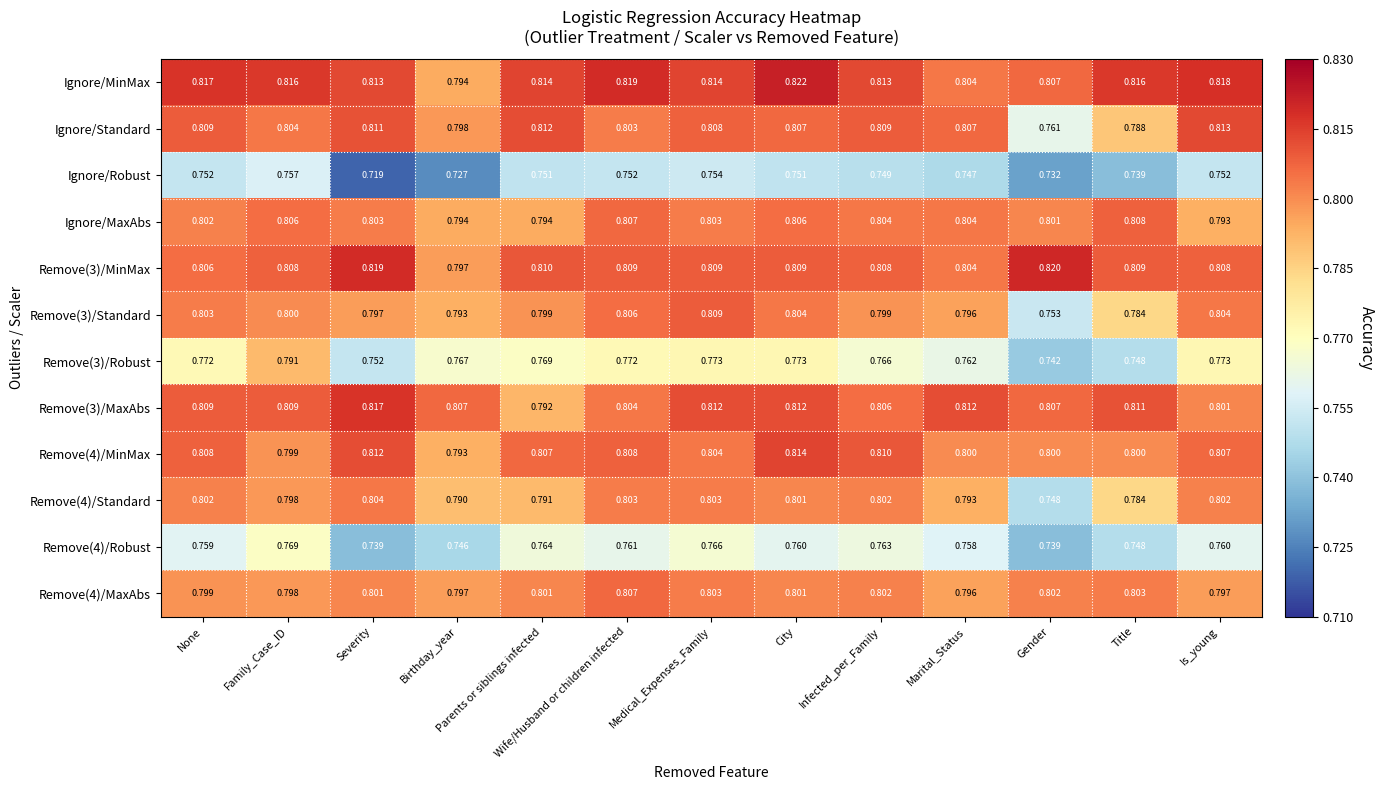

What is the difference between the highest and lowest values at Family_Case_ID?

0.1